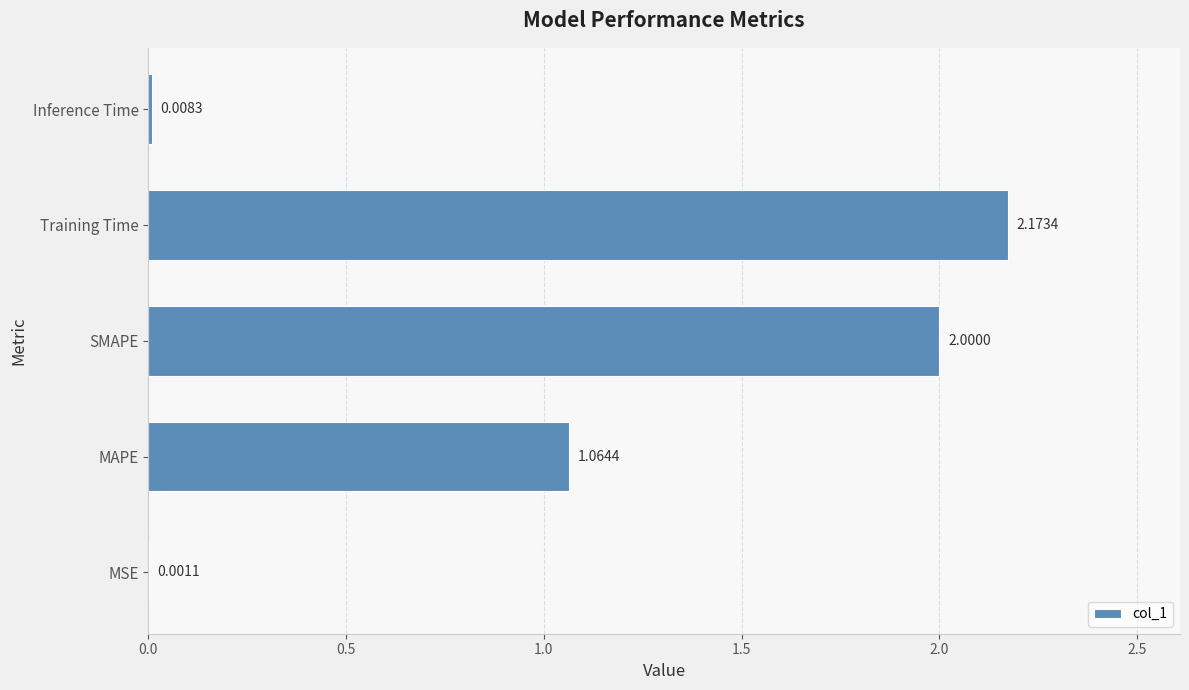

How many values exceed 1?

3